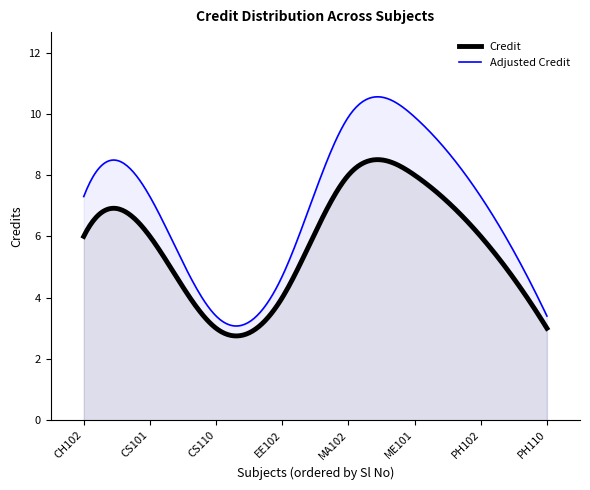

What is the smallest value displayed?

2.7